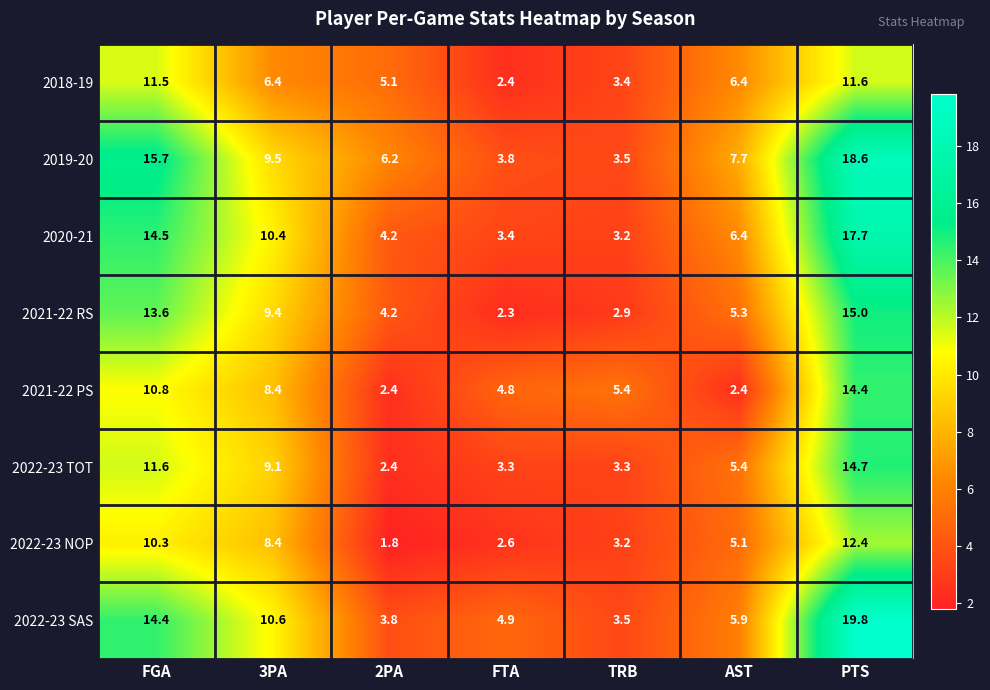

What is the total value across all series at FTA?

27.5